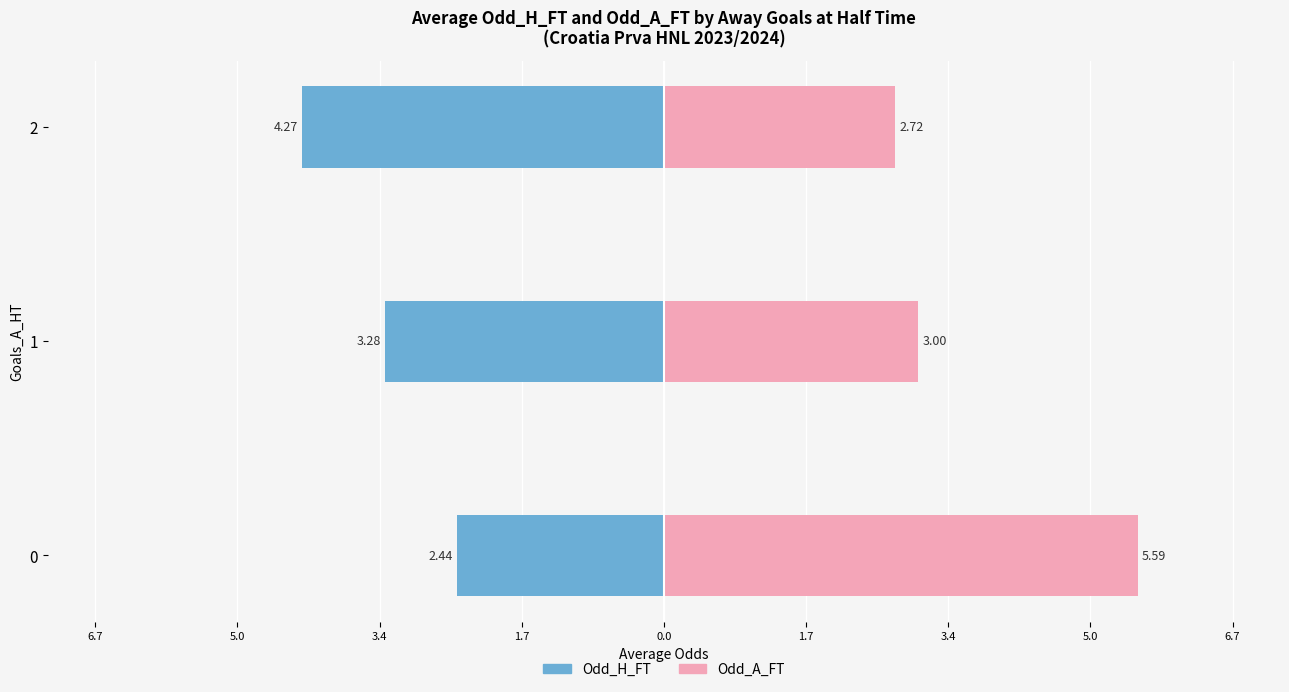

How many data points in Odd_H_FT are above -3?

1